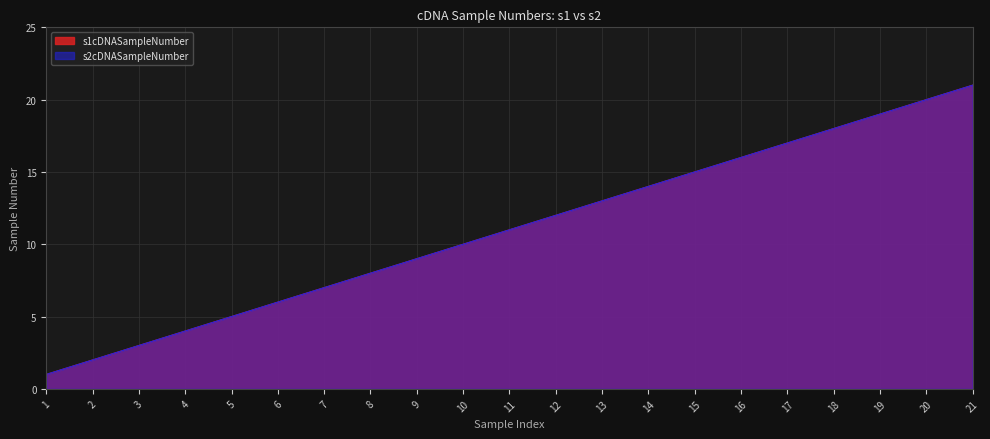

At which label does s2cDNASampleNumber reach its peak?

21